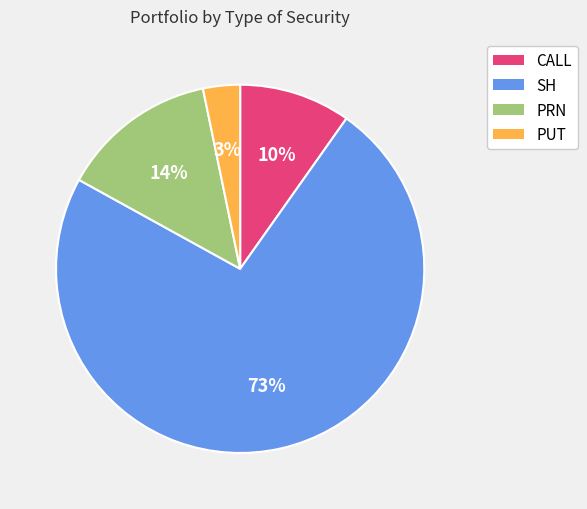

How many slices are in this pie chart?

4